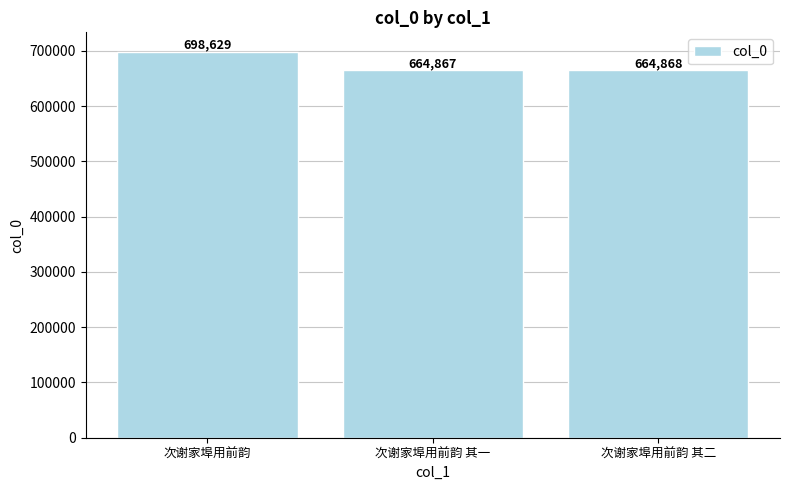

What is the sum of all values?

2028364